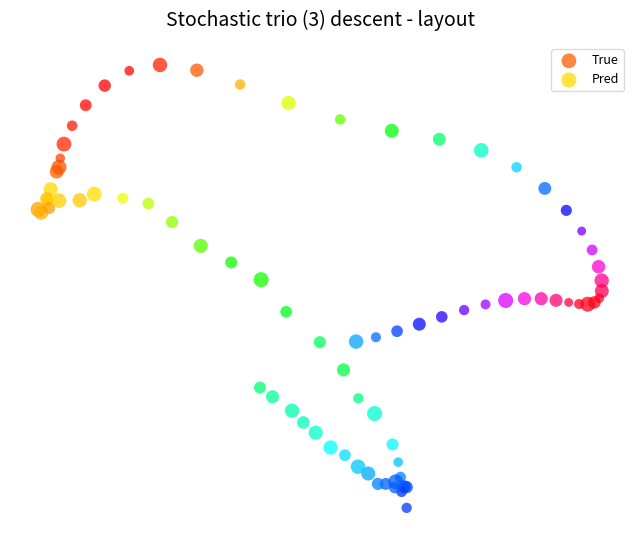

Which series reaches the maximum Y coordinate?

True